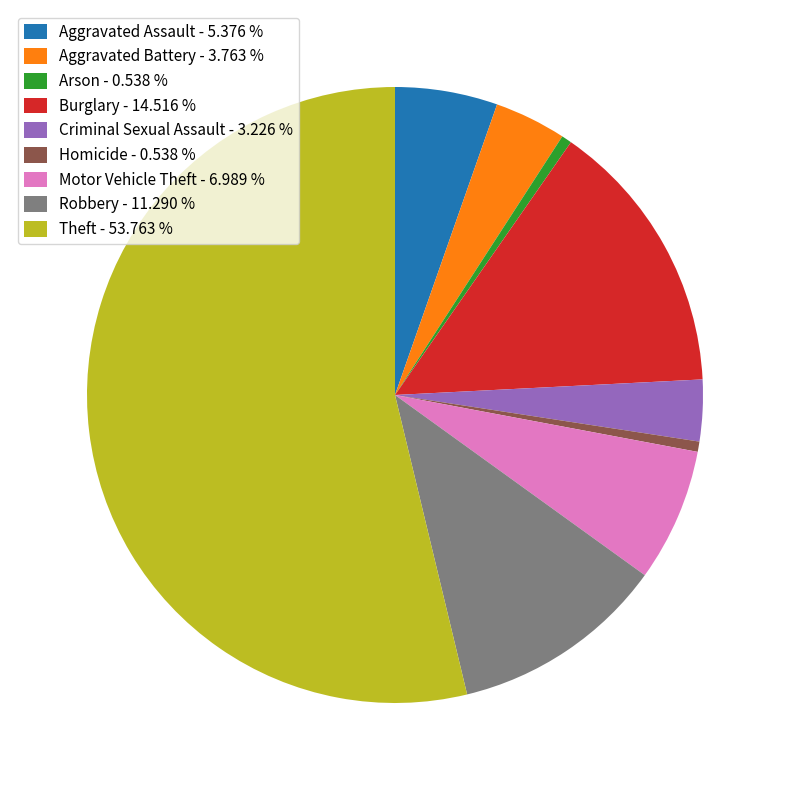

Is there a majority slice in this chart?

Yes